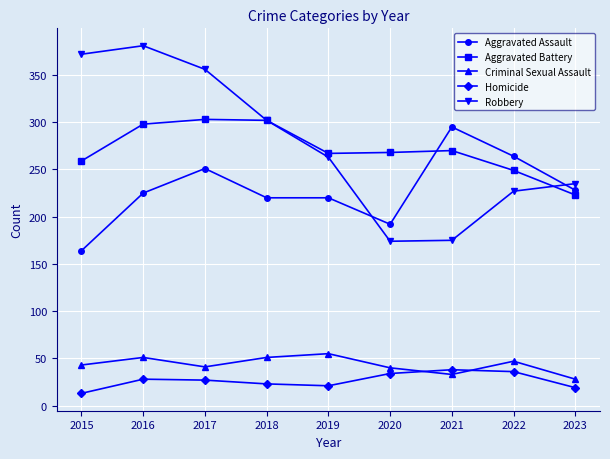

Is the value of Criminal Sexual Assault at 2018 greater than the value of Aggravated Assault at 2021?

No